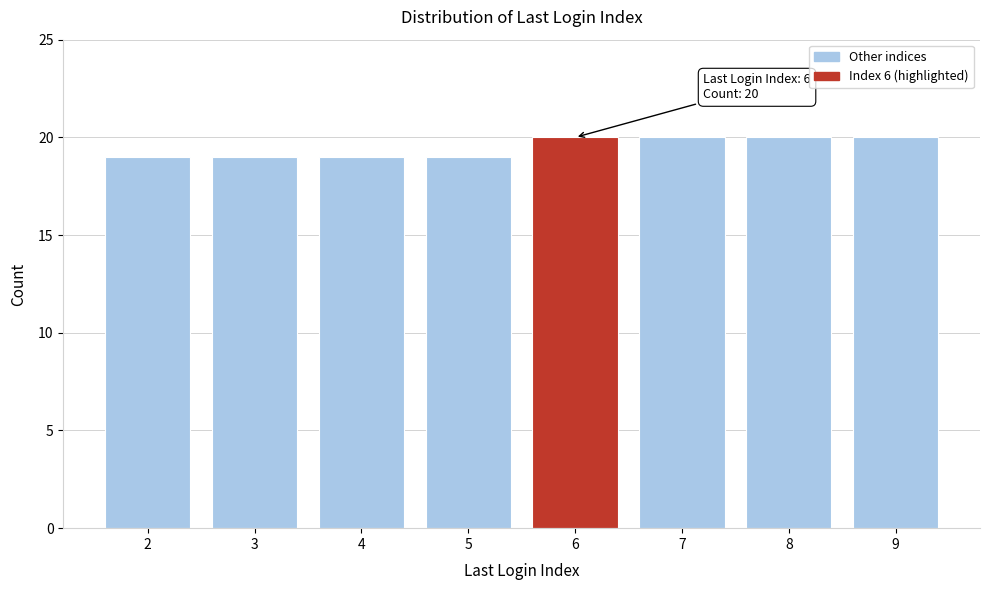

Reading left to right, what are all the values shown in this chart?

19	19	19	19	20	20	20	20